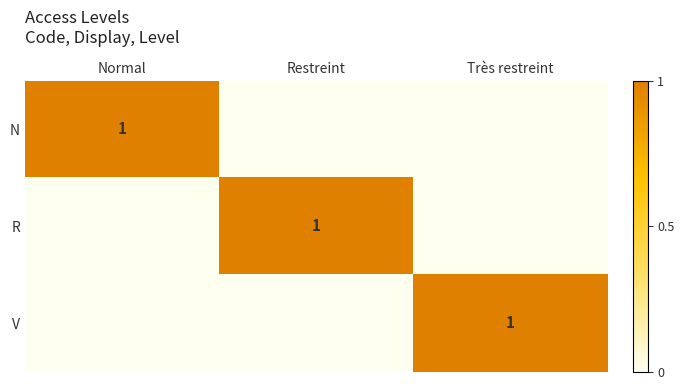

The value of N at Normal is 0. True or false?

False